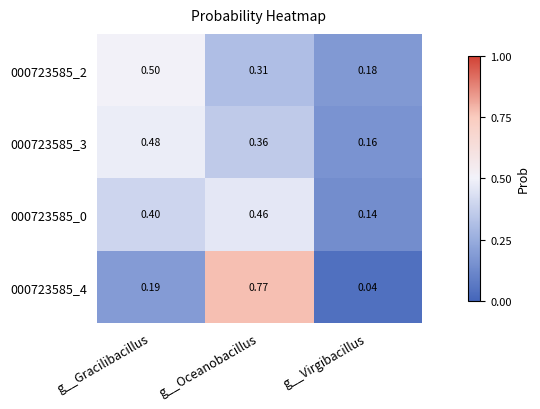

At which label does 000723585_3 reach its peak?

g__Gracilibacillus